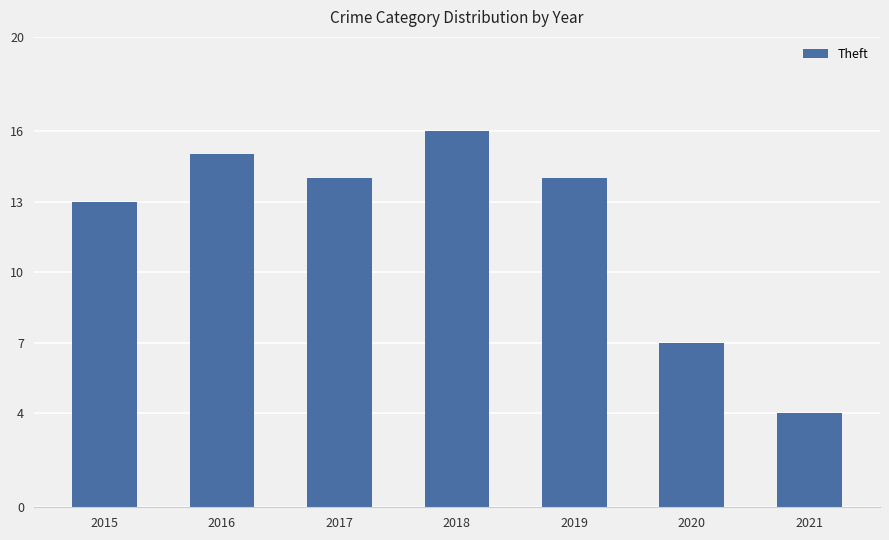

The chart shows a value of 7 at 2020. True or false?

True